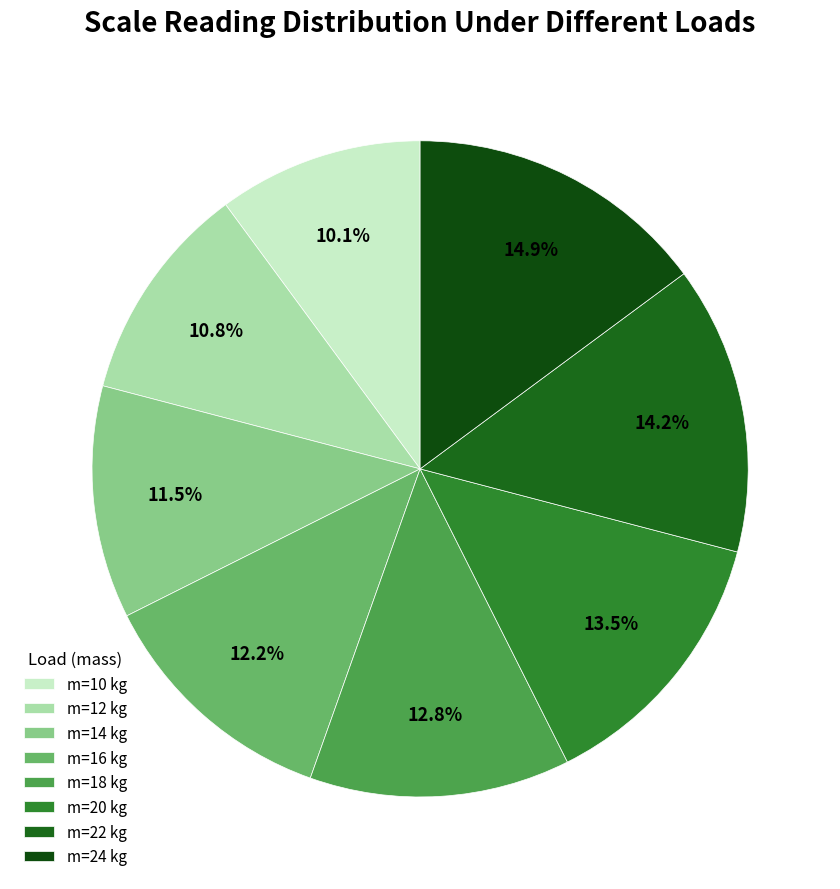

Which category has the smallest portion of the pie?

m=10 kg